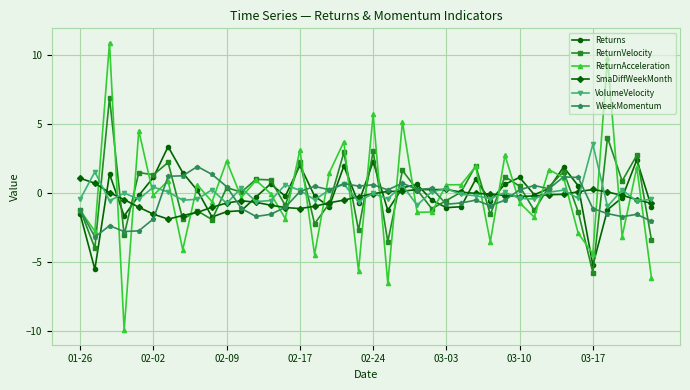

True or false: ReturnAcceleration and VolumeVelocity cross at least once.

True